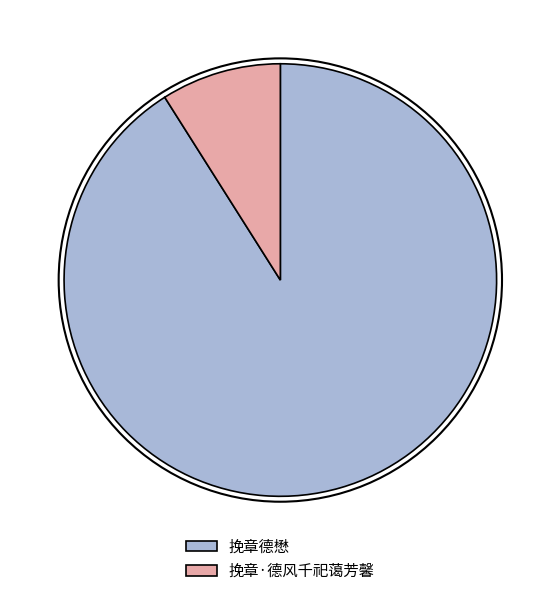

Between 挽章·德风千祀蔼芳馨 and 挽章德懋, which is larger?

挽章德懋